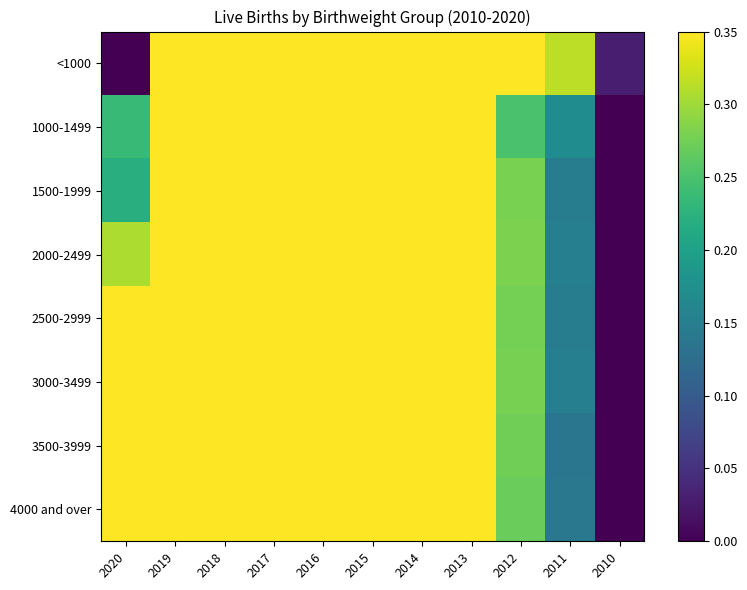

Between 2019 and 2011, which series saw the biggest shift?

3000-3499